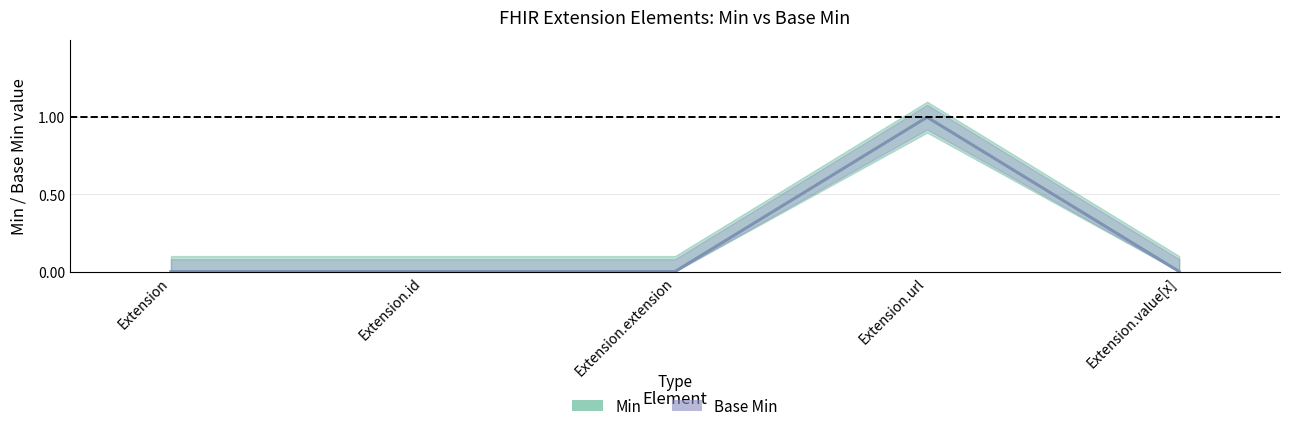

What is the sum of all Base Min values?

1